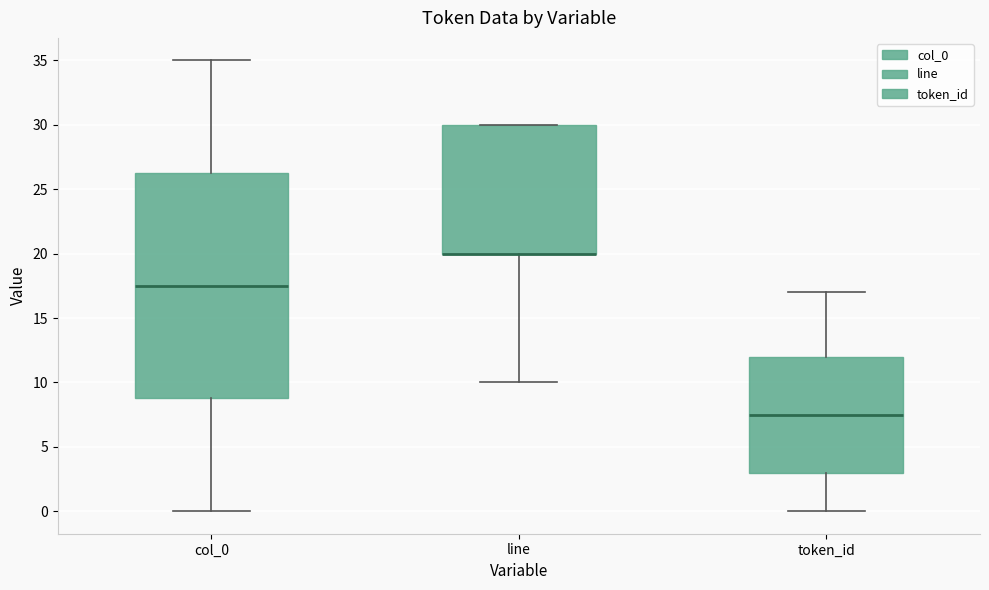

Where is the lower edge of the box for token_id on the y-axis? The values are not printed on the chart, so give them approximately, as read against the axis.

3.0